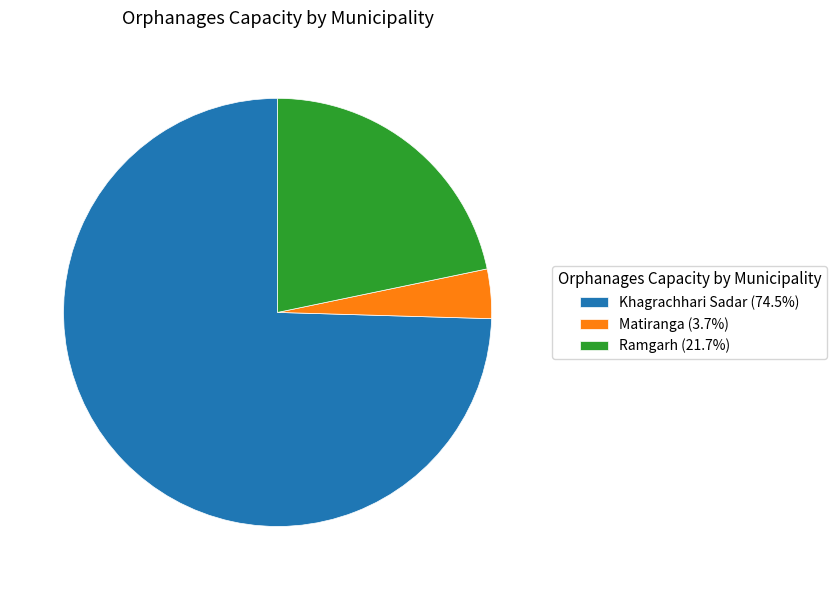

Approximately how many times larger is the value at Khagrachhari Sadar compared to Matiranga?

20.0